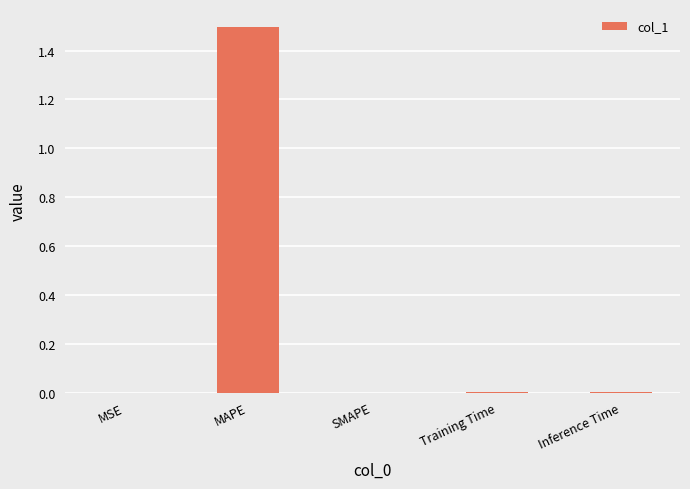

Is it true that the value at MAPE is 1.5?

True